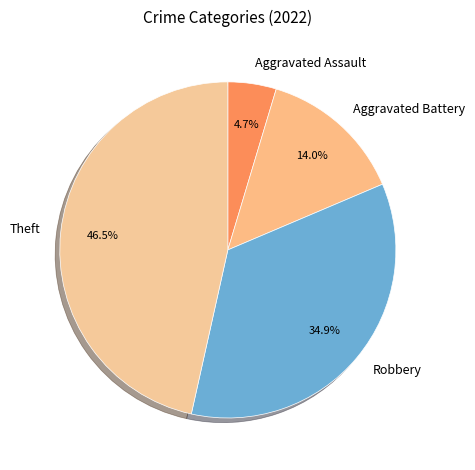

Rank the categories by value from highest to lowest.

Theft, Robbery, Aggravated Battery, Aggravated Assault